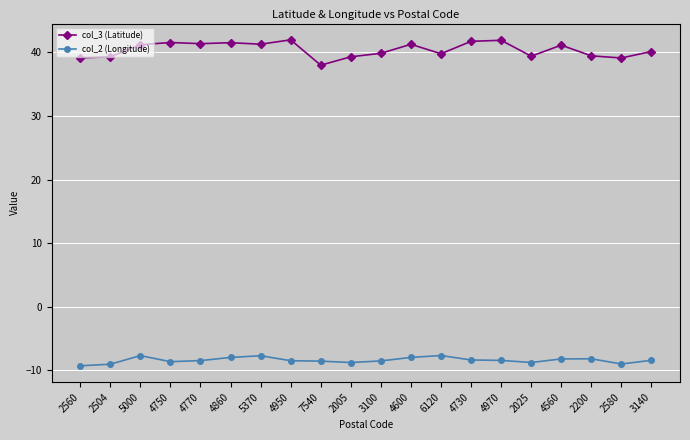

What is the spread (max minus min) of values at 5370?

49.0